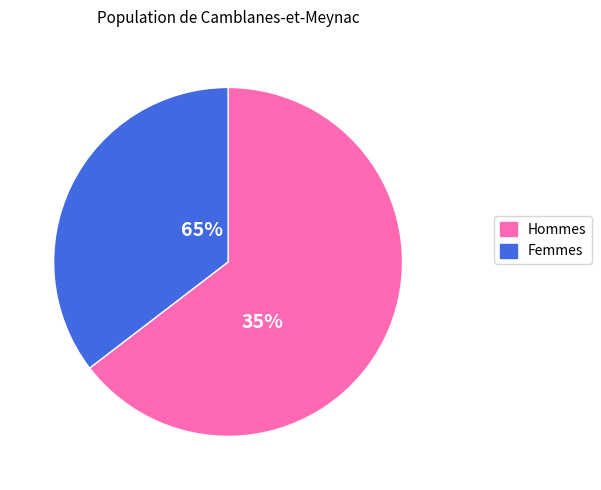

Is it true that 0 is 1% of the pie?

False